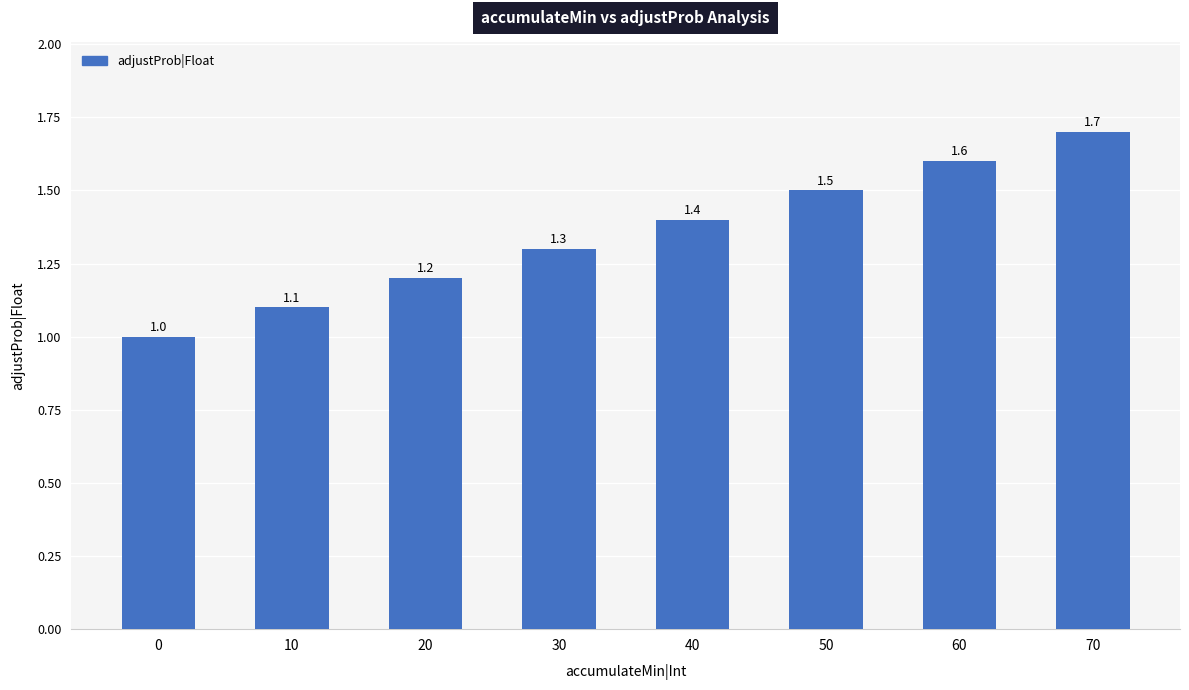

Is it true that the value at 20 is 1.2?

True